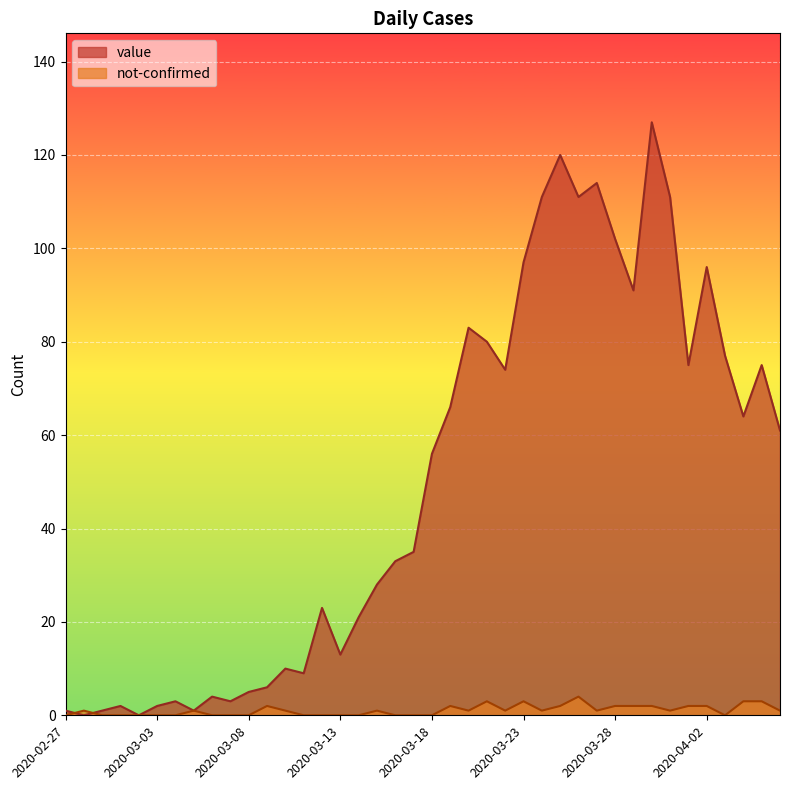

Where is the first local minimum for value?

2020-02-28